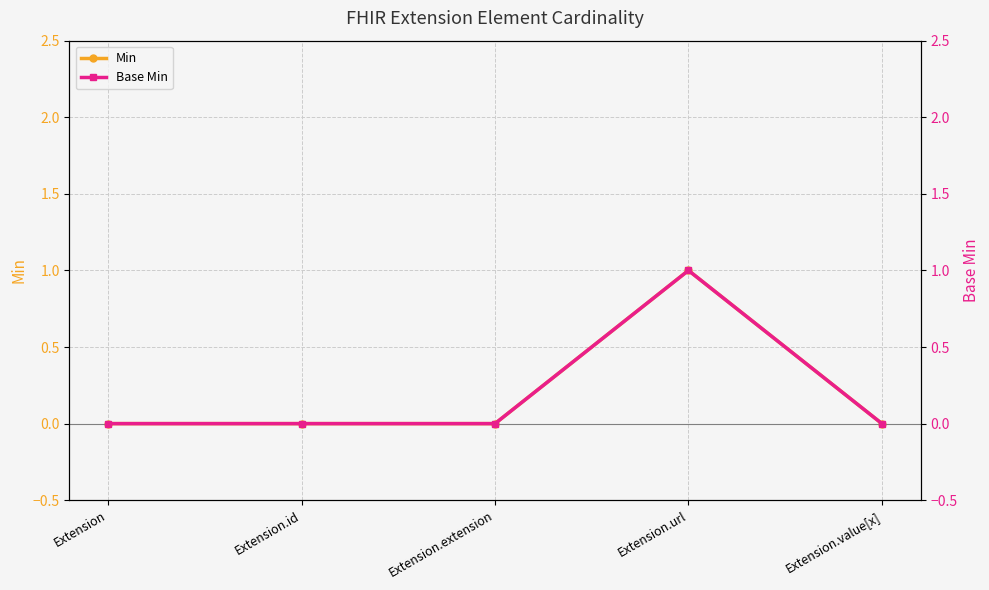

True or false: Min has more than 0 points higher than both neighbors.

True